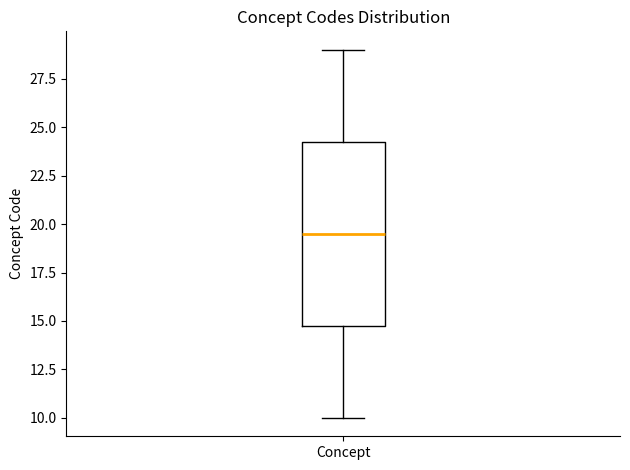

Transcribe this box plot: give where the median line is, the range the box spans, and where the two whiskers end, as read against the y-axis. The values are not printed on the chart, so give them approximately, as read against the axis.

median 19.5, box 15.0 to 24.5, whiskers 10.0 to 29.0